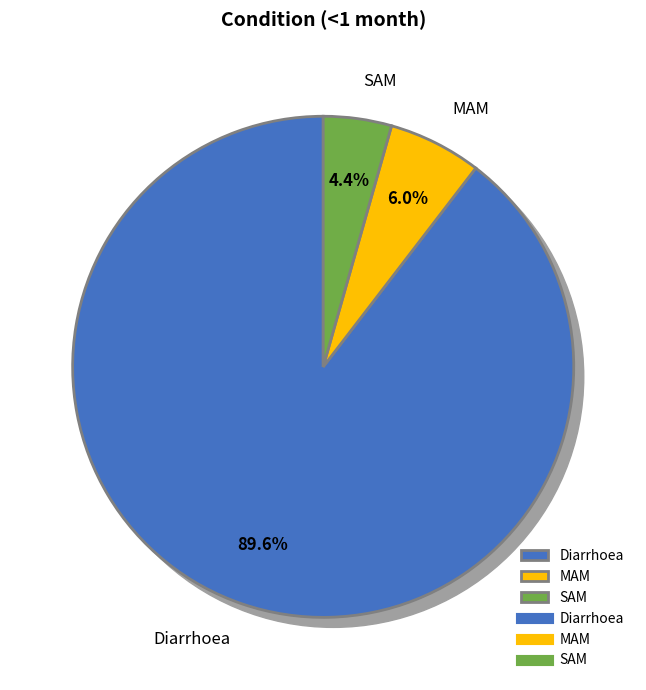

Which has a higher value, MAM or Diarrhoea?

Diarrhoea